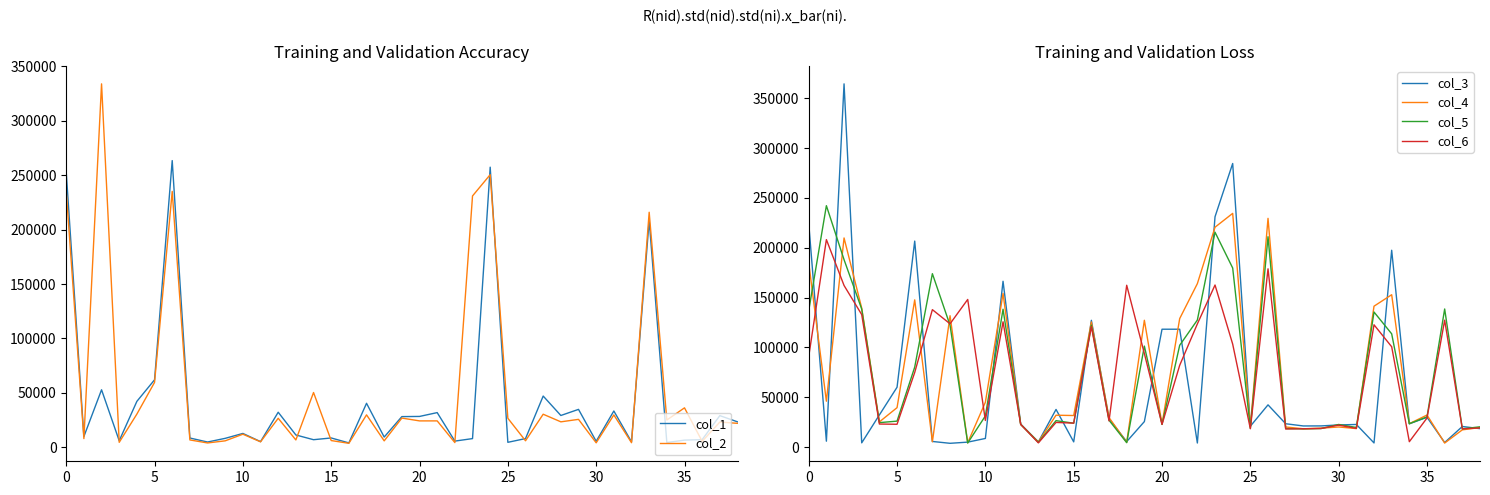

What is the maximum value for col_5?

242127